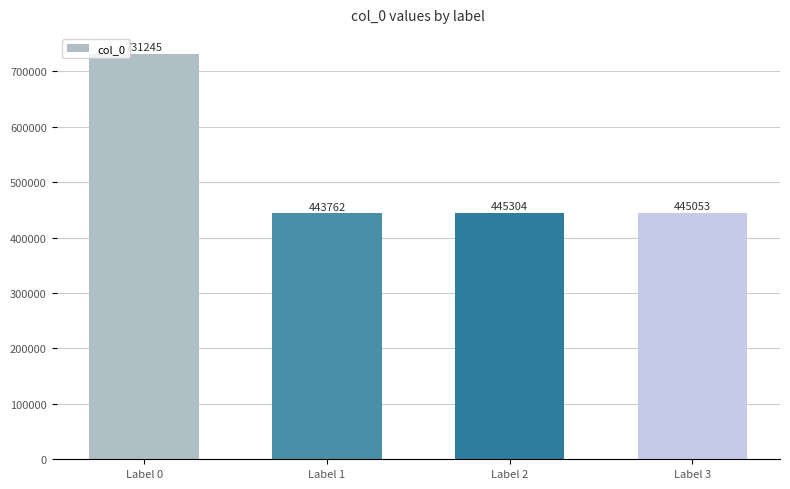

The value at Label 3 is 683472. True or false?

False